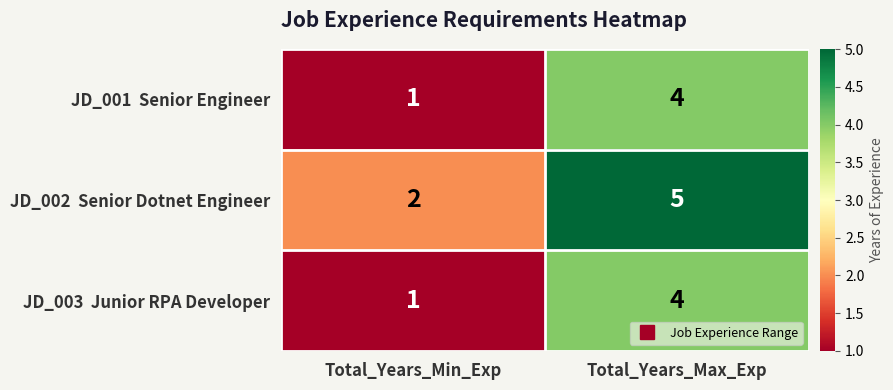

What is the difference between the highest and lowest values at Total_Years_Min_Exp?

1